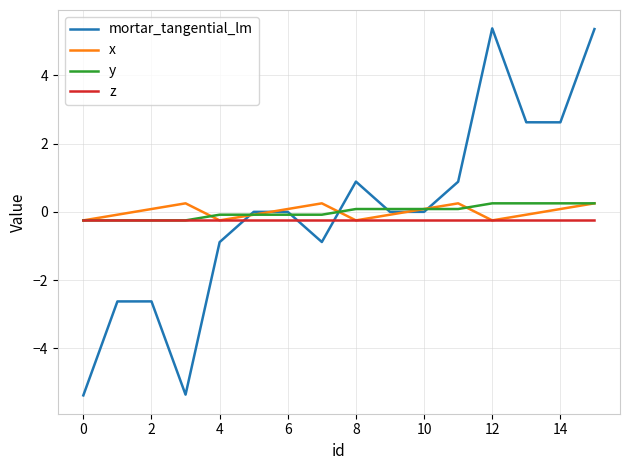

What is the difference between the maximum and minimum values in the y series?

0.5